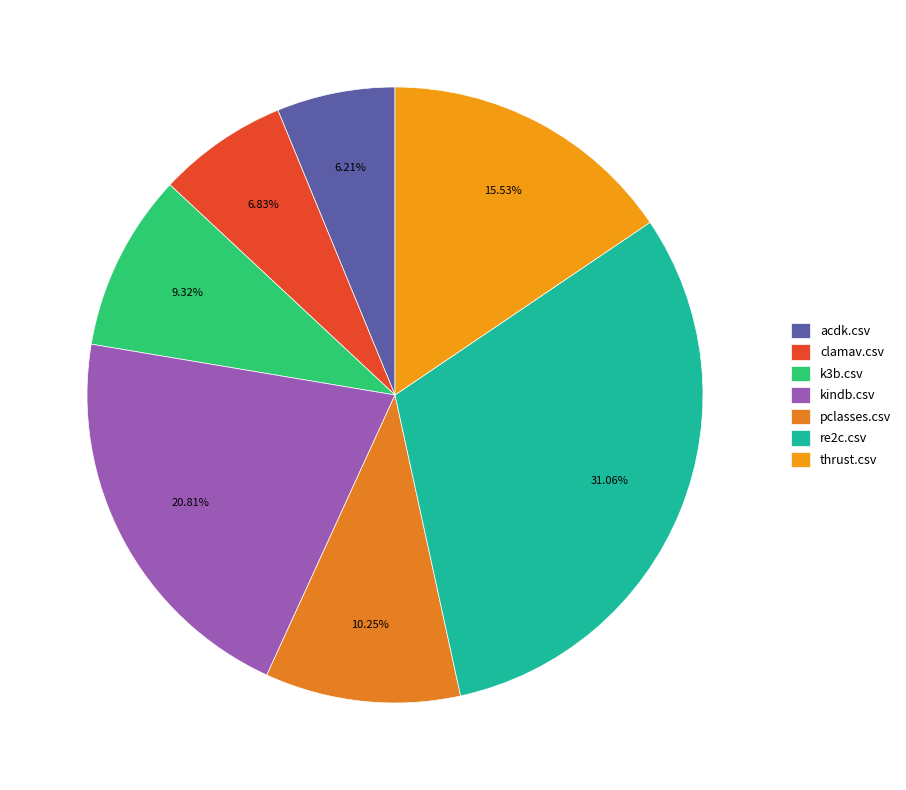

How many segments does this pie chart have?

7